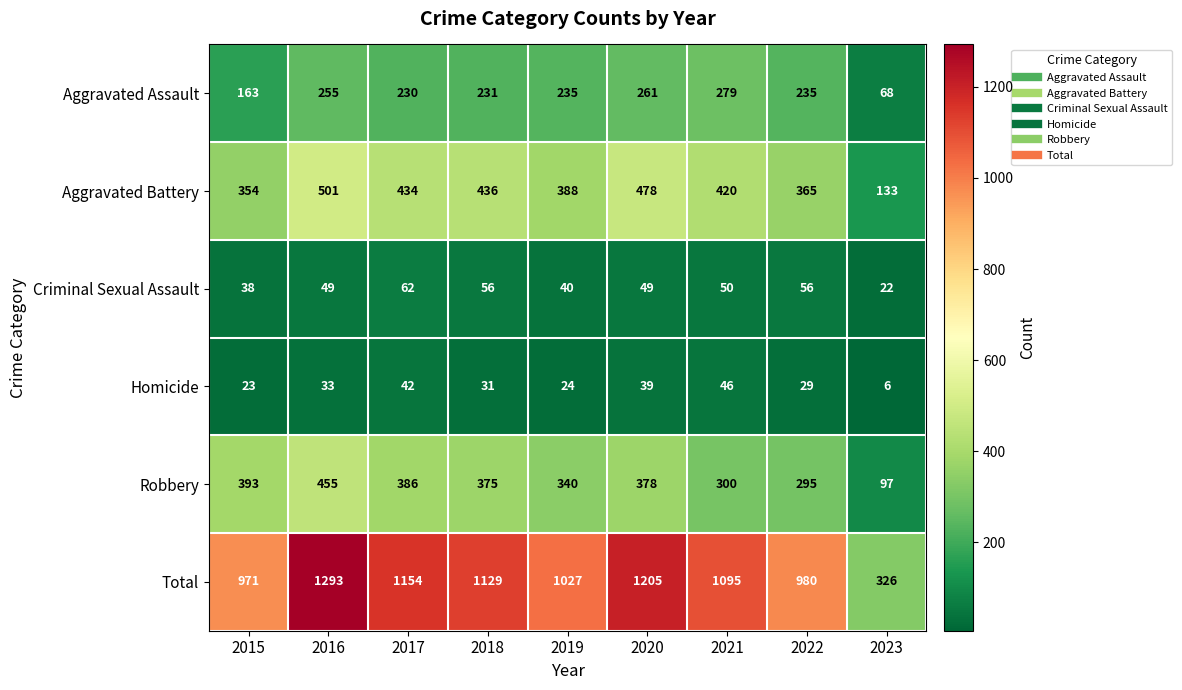

Is it true that Homicide equals 33 at 2016?

True